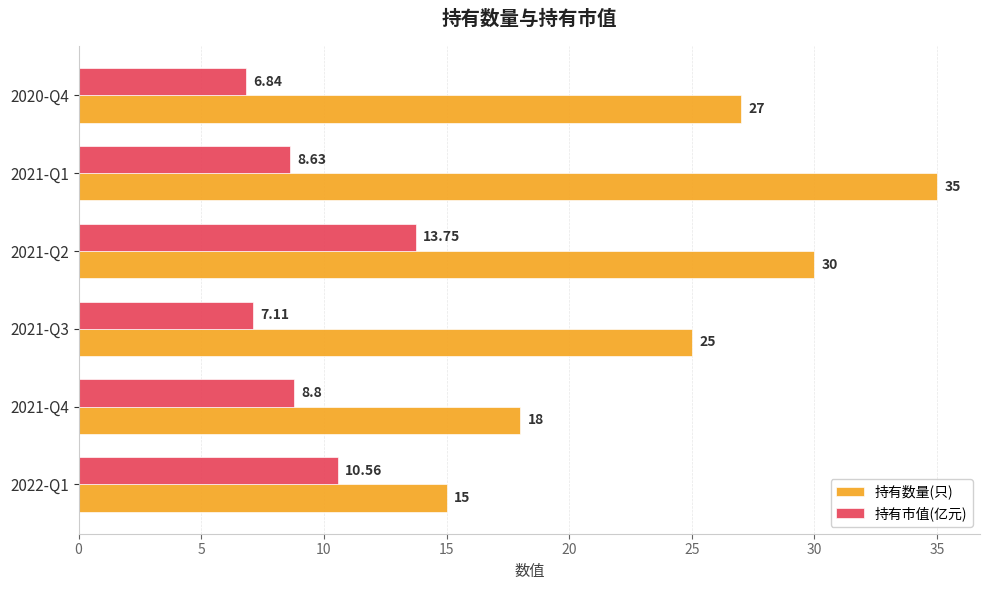

What is the highest value of the 持有数量(只) series?

35.0